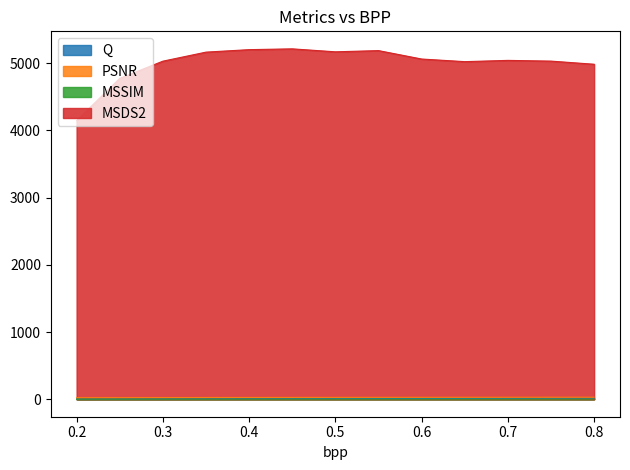

Between 0.4 and 0.55, which series saw the biggest shift?

MSDS2